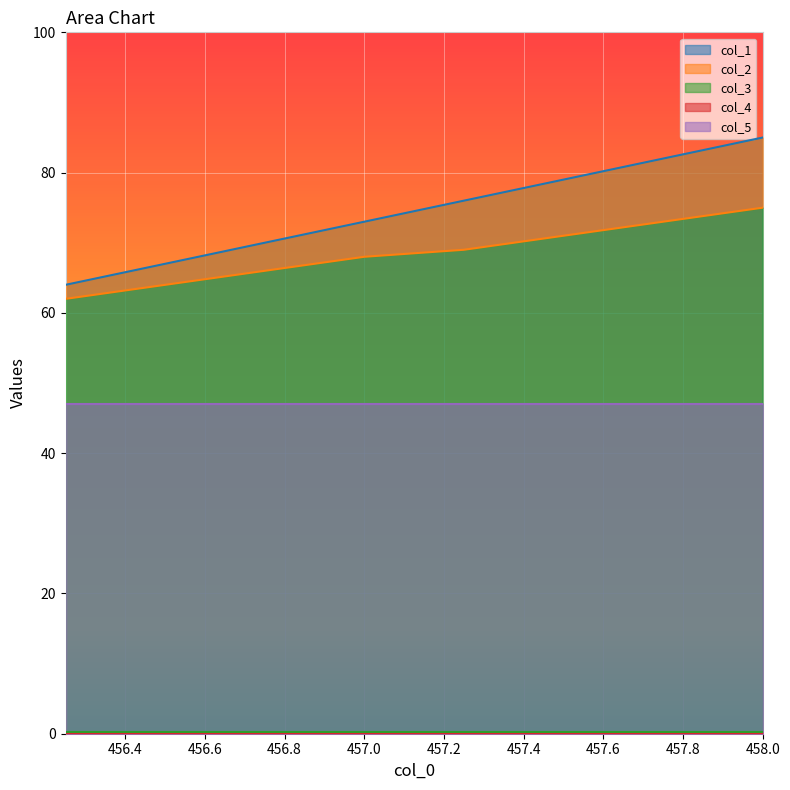

At which label is col_1 closest to 74?

457.0